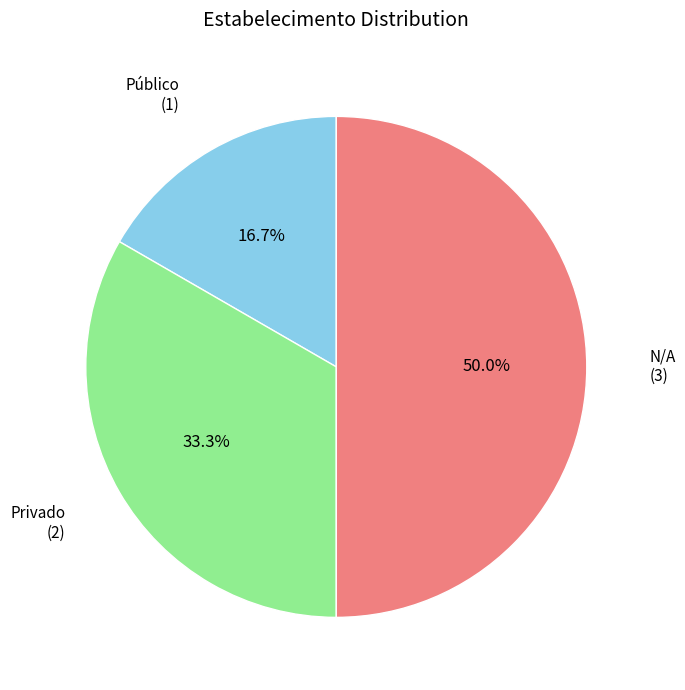

Which category has the smallest portion of the pie?

Público